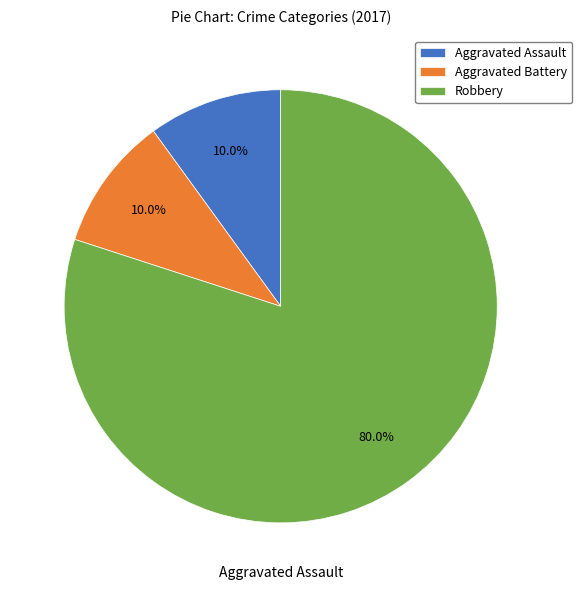

What percentage do Aggravated Battery and Robbery together represent?

90.0%